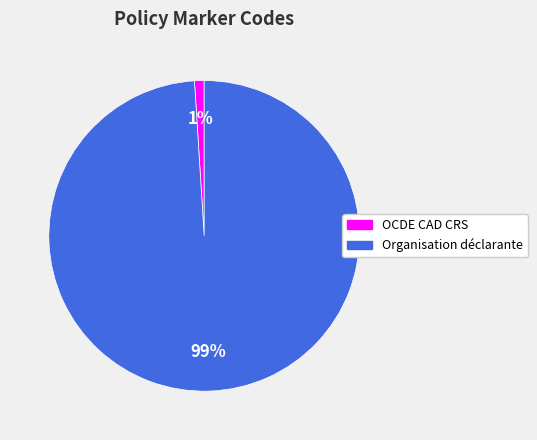

Is there a majority slice in this chart?

Yes